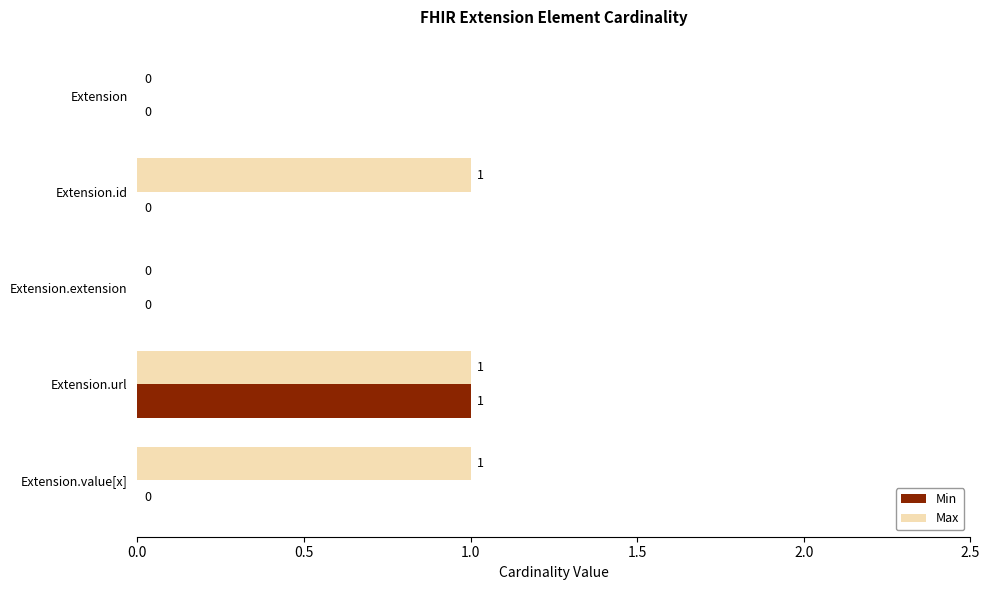

How many Min values are between 0 and 1?

5